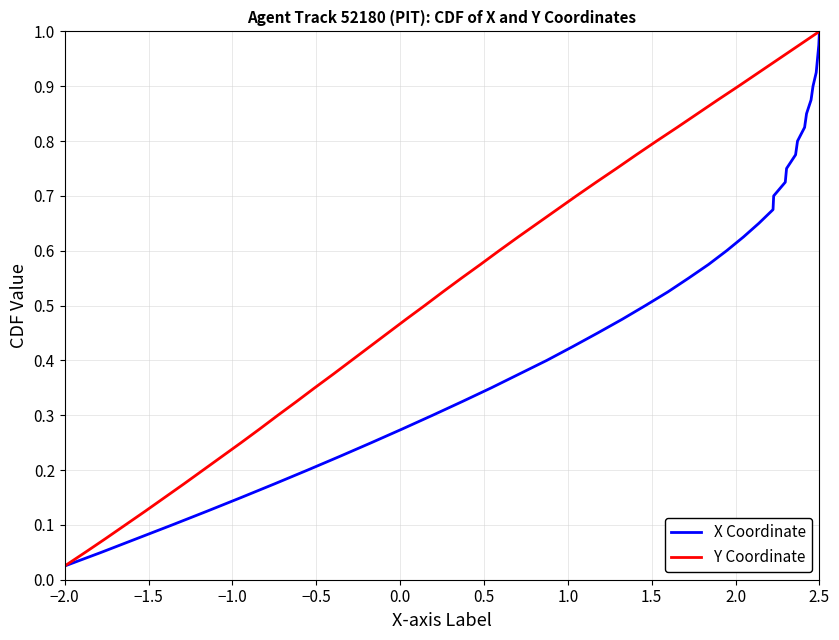

Where is Y Coordinate nearest to the value 0?

−2.0